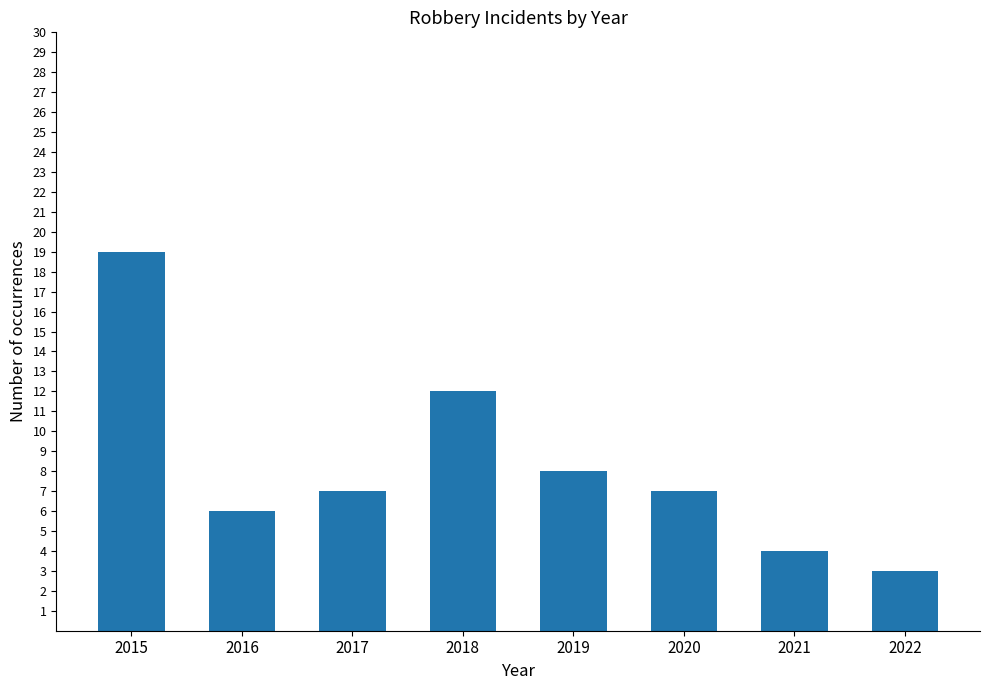

Is it true that the value at 2018 is 12?

True